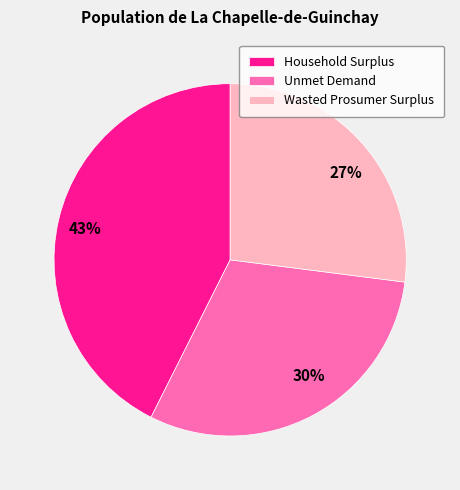

To the nearest percent, what is the combined percentage of Wasted Prosumer Surplus and Unmet Demand?

57%